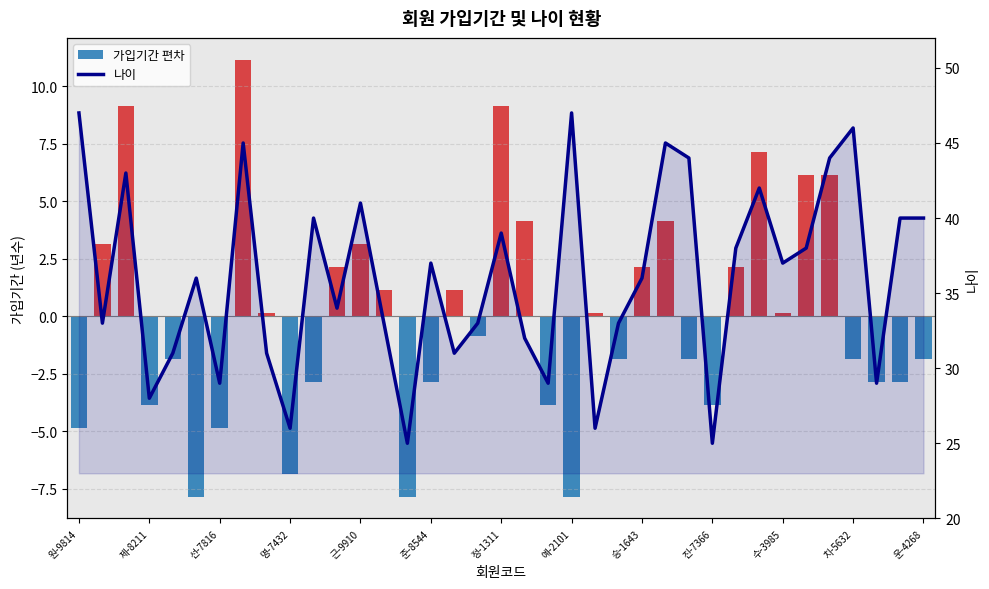

Between 치-5632 and 13, which series saw the biggest shift?

가입기간 편차